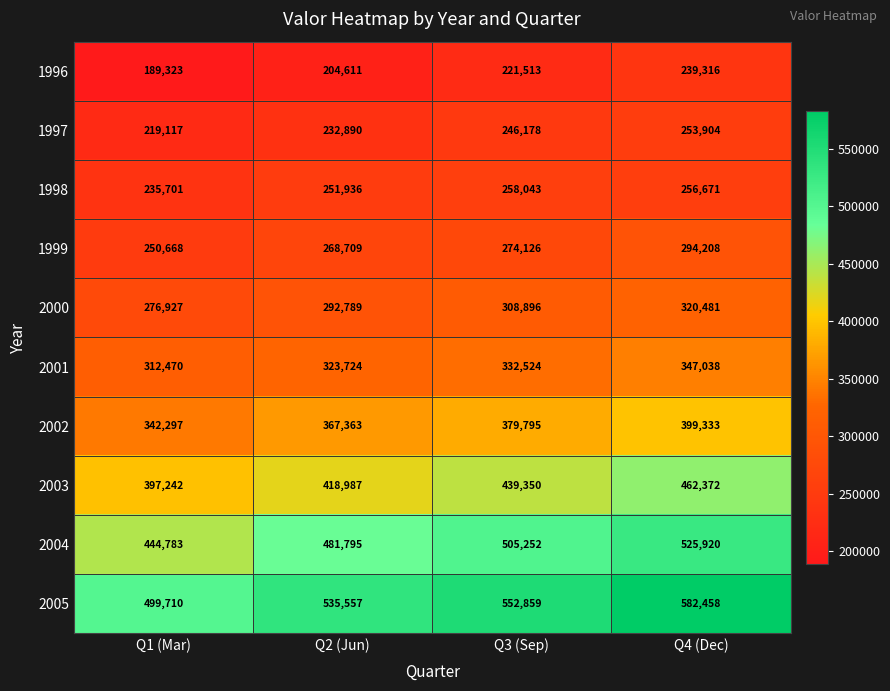

What is the difference between the second highest and minimum values in the 1999 series?

23458